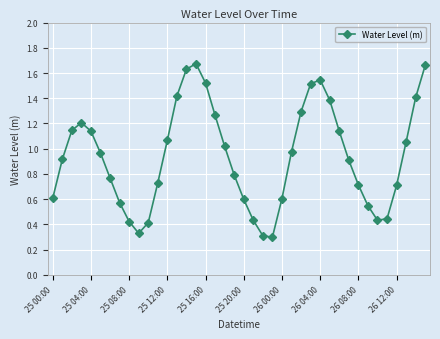

What is the difference between the second highest and second lowest values?

1.4